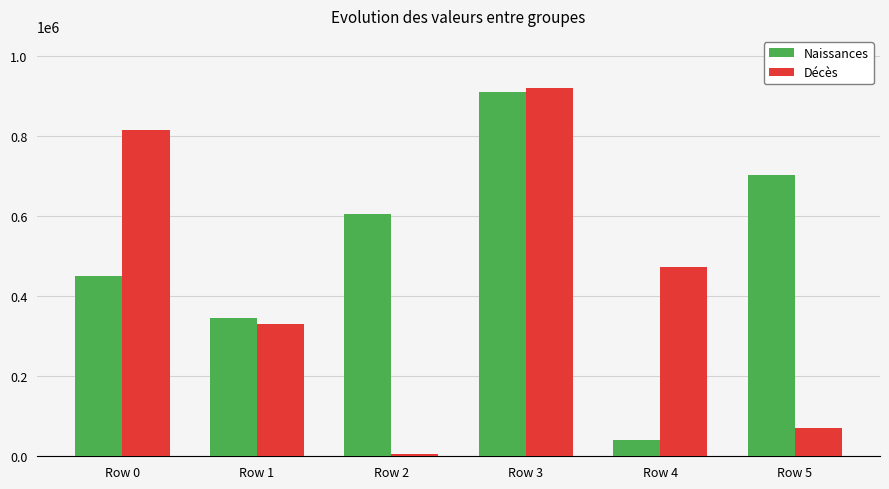

Rank the series at Row 5 from highest to lowest value.

Naissances, Décès